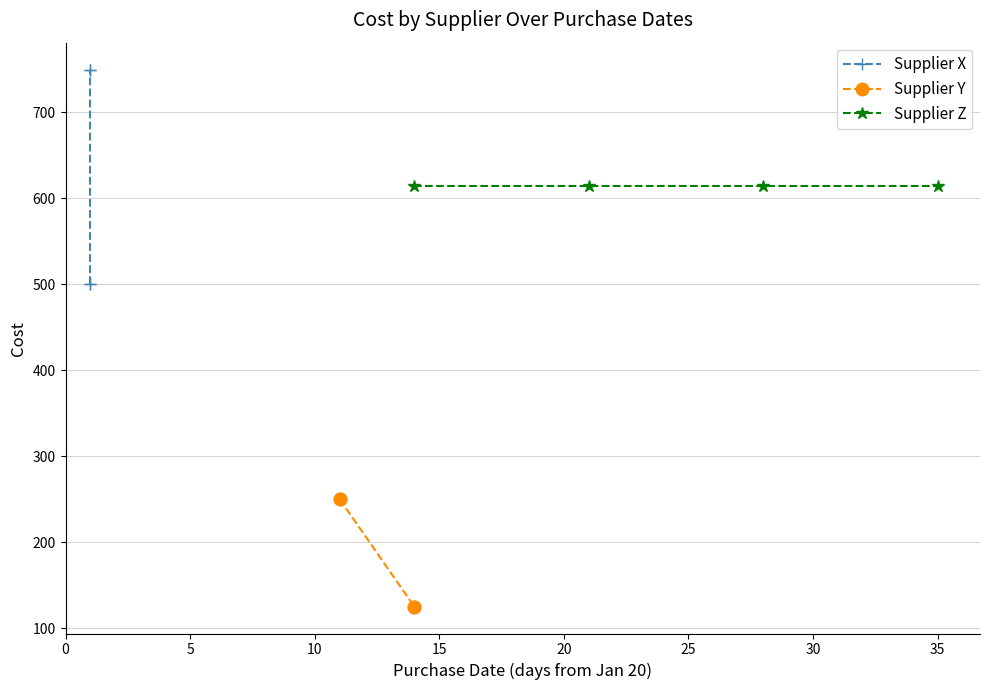

True or false: Supplier X and Supplier Y intersect in this chart.

False